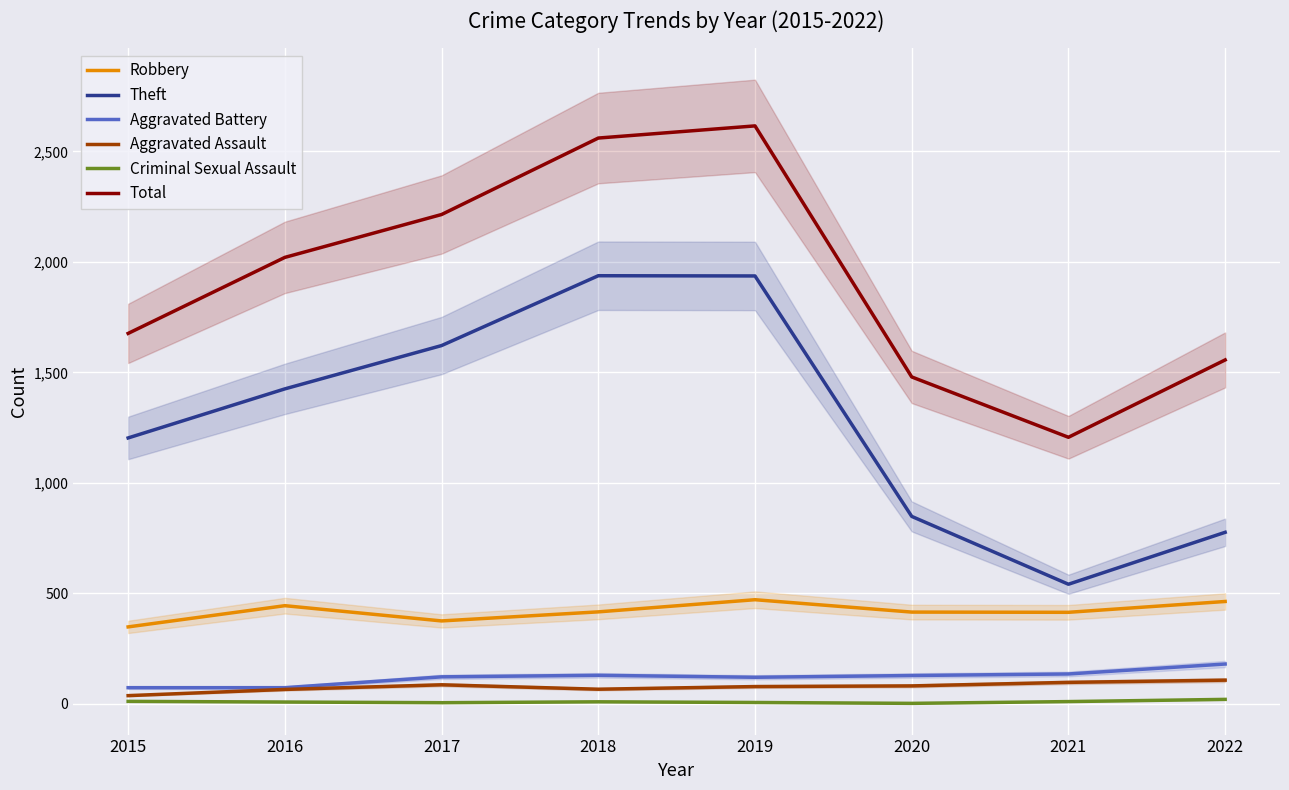

What is the total value across all series at 2019?

5226